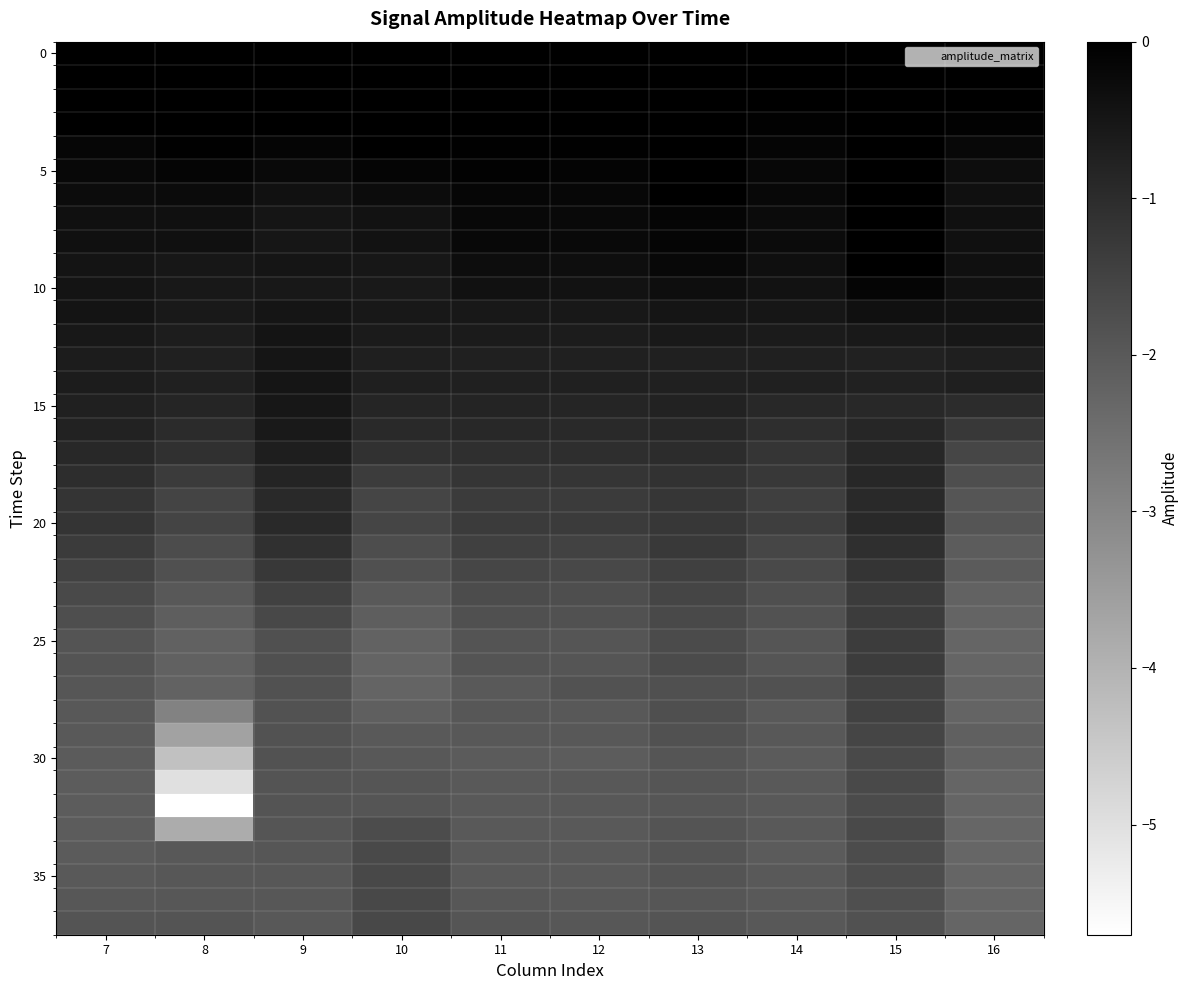

How many data points does each series have?

10